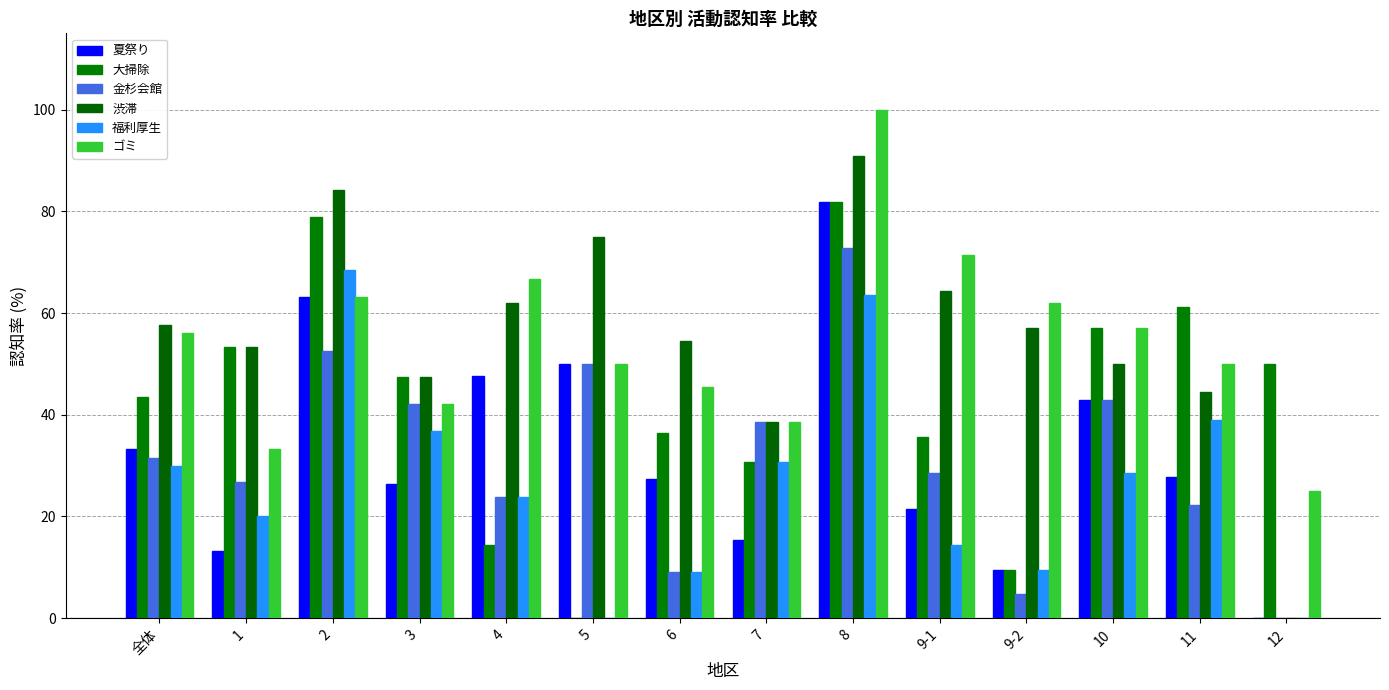

Reading left to right, extract all data points from this chart.

夏祭り: 33.2	13.3	63.2	26.3	47.6	50.0	27.3	15.4	81.8	21.4	9.5	42.9	27.8	0.0
大掃除: 43.5	53.3	78.9	47.4	14.3	0.0	36.4	30.8	81.8	35.7	9.5	57.1	61.1	50.0
金杉会館: 31.5	26.7	52.6	42.1	23.8	50.0	9.1	38.5	72.7	28.6	4.8	42.9	22.2	0.0
渋滞: 57.6	53.3	84.2	47.4	61.9	75.0	54.5	38.5	90.9	64.3	57.1	50.0	44.4	0.0
福利厚生: 29.9	20.0	68.4	36.8	23.8	0.0	9.1	30.8	63.6	14.3	9.5	28.6	38.9	0.0
ゴミ: 56.0	33.3	63.2	42.1	66.7	50.0	45.5	38.5	100.0	71.4	61.9	57.1	50.0	25.0